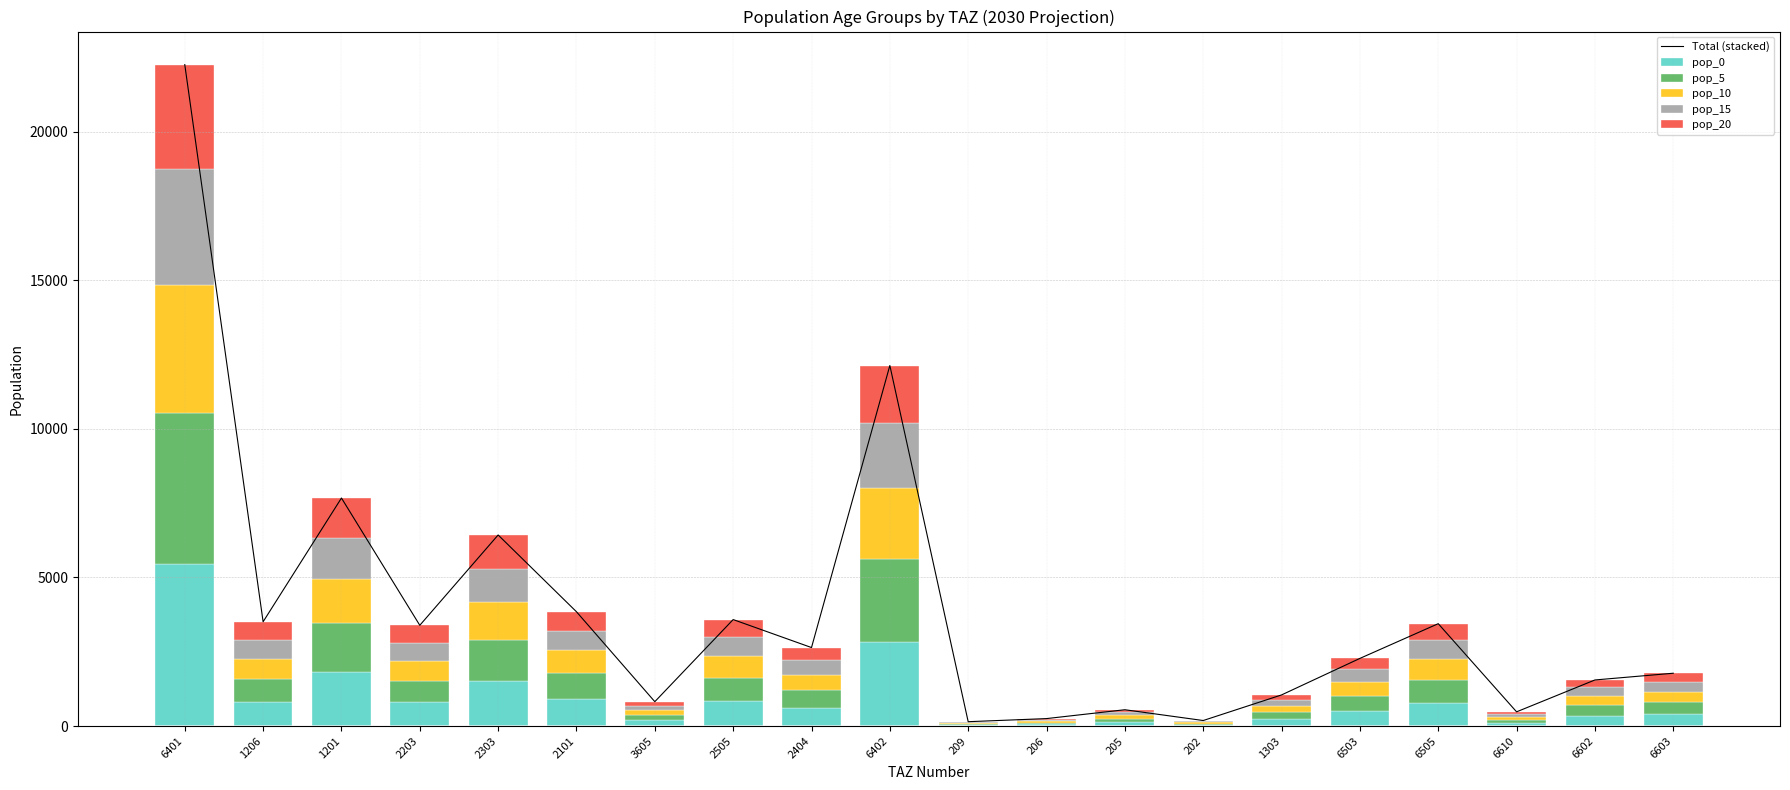

Reading left to right, list all the values displayed in this chart.

Total (stacked): 6401=22253.8	1206=3508.8	1201=7672.1	2203=3390.0	2303=6429.1	2101=3845.4	3605=820.6	2505=3582.9	2404=2641.4	6402=12130.1	209=146.9	206=251.4	205=549.3	202=186.3	1303=1047.6	6503=2276.2	6505=3444.5	6610=478.7	6602=1550.9	6603=1777.3
pop_0: 6401=5465.8	1206=825.6	1201=1805.2	2203=797.7	2303=1512.7	2101=925.7	3605=192.1	2505=846.9	2404=624.3	6402=2815.9	209=33.9	206=58.0	205=126.8	202=43.0	1303=250.5	6503=511.0	6505=773.3	6610=107.5	6602=348.2	6603=399.0
pop_5: 6401=5075.4	1206=756.8	1201=1654.8	2203=731.2	2303=1386.7	2101=854.5	3605=174.6	2505=781.7	2404=576.3	6402=2815.9	209=33.9	206=58.0	205=126.8	202=43.0	1303=227.7	6503=511.0	6505=773.3	6610=107.5	6602=348.2	6603=399.0
pop_10: 6401=4294.6	1206=688.0	1201=1504.3	2203=664.7	2303=1260.6	2101=783.3	3605=157.1	2505=716.6	2404=528.3	6402=2382.7	209=30.1	206=51.6	205=112.7	202=38.2	1303=205.0	6503=464.5	6505=703.0	6610=97.7	6602=316.5	6603=362.7
pop_15: 6401=3904.2	1206=619.2	1201=1353.9	2203=598.2	2303=1134.6	2101=640.9	3605=139.7	2505=651.4	2404=480.2	6402=2166.1	209=26.4	206=45.1	205=98.6	202=33.4	1303=182.2	6503=418.1	6505=632.7	6610=87.9	6602=284.9	6603=326.4
pop_20: 6401=3513.8	1206=619.2	1201=1353.9	2203=598.2	2303=1134.6	2101=640.9	3605=157.1	2505=586.3	2404=432.2	6402=1949.5	209=22.6	206=38.7	205=84.5	202=28.7	1303=182.2	6503=371.6	6505=562.4	6610=78.2	6602=253.2	6603=290.2